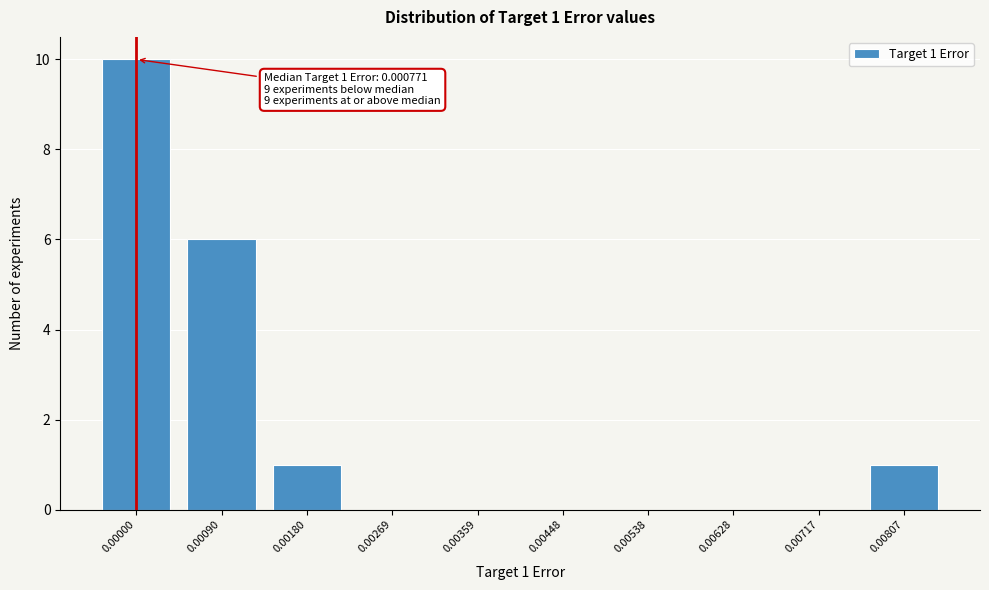

Reading left to right, transcribe all the data shown in this chart.

0.00000=10	0.00090=6	0.00180=1	0.00269=0	0.00359=0	0.00448=0	0.00538=0	0.00628=0	0.00717=0	0.00807=1